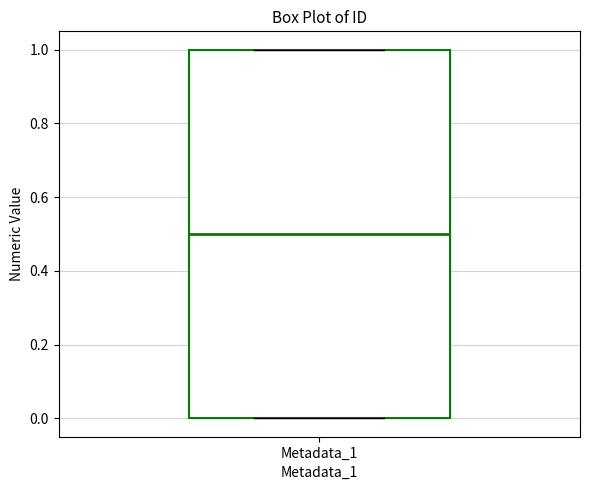

Where is the lower edge of the box for Metadata_1 on the y-axis? The values are not printed on the chart, so give them approximately, as read against the axis.

0.0